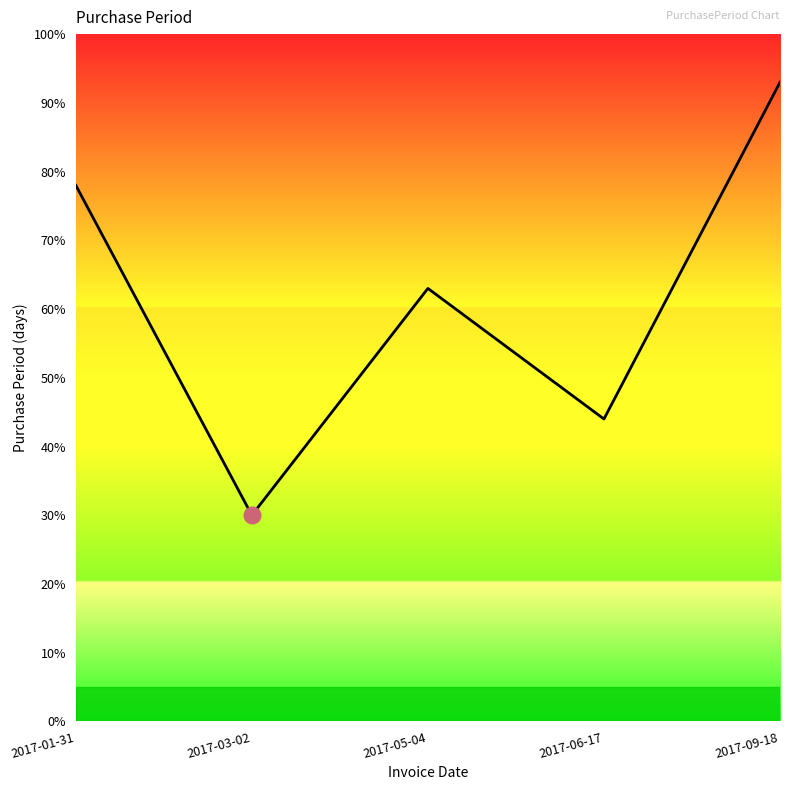

What is the approximate value at 2017-03-02, to the nearest 10?

30